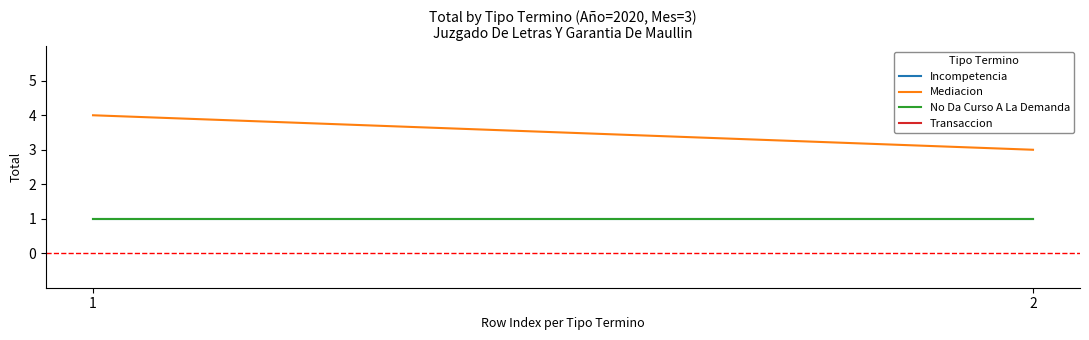

What is the average value of the Incompetencia series?

1